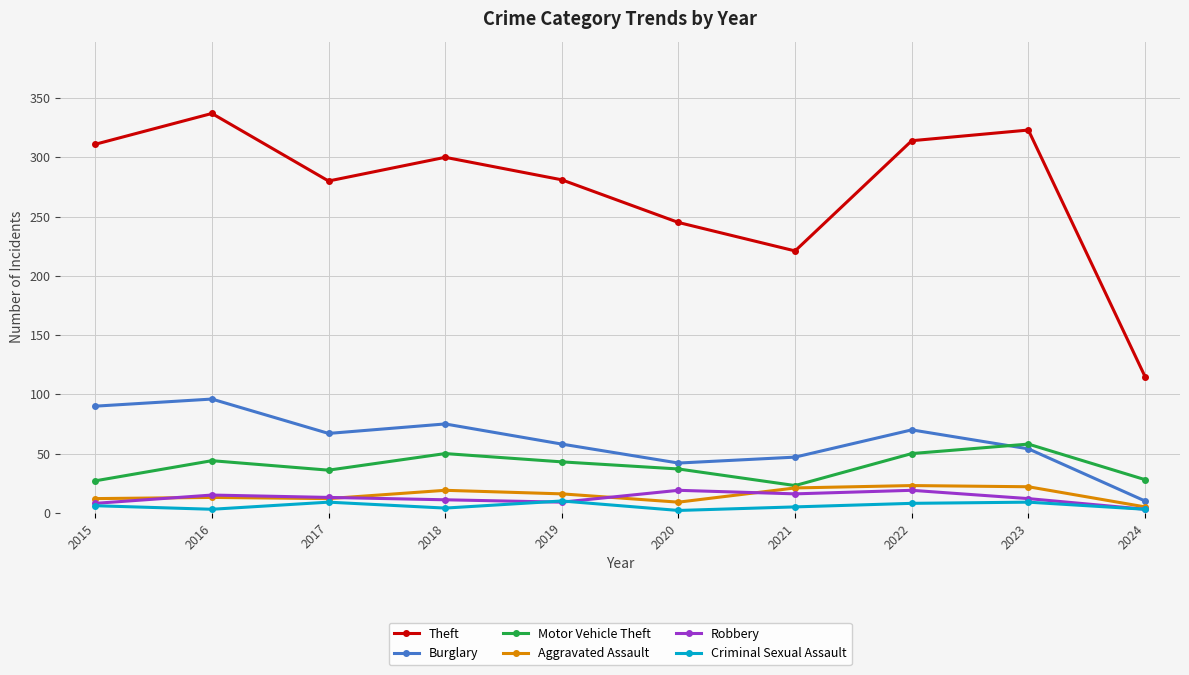

At which category is the sum across all series the highest?

2016